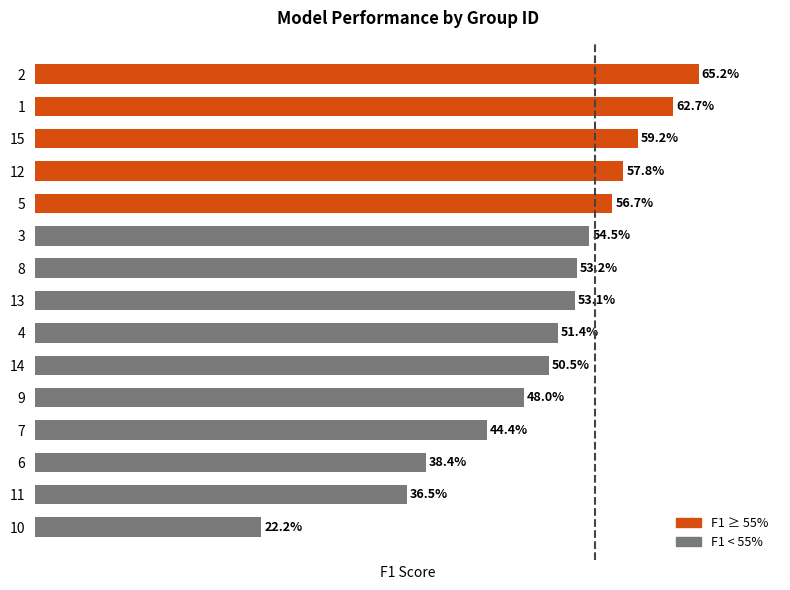

Are the bars horizontal?

Yes